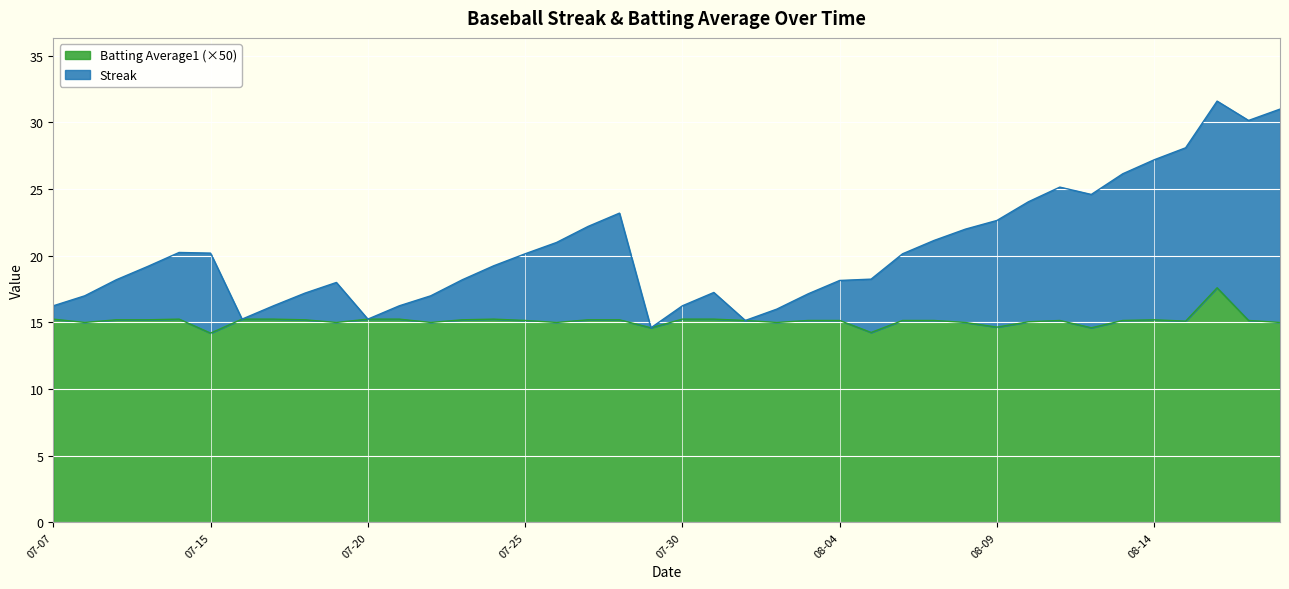

Between 2010-08-05 and 2010-07-26, which is larger?

2010-07-26